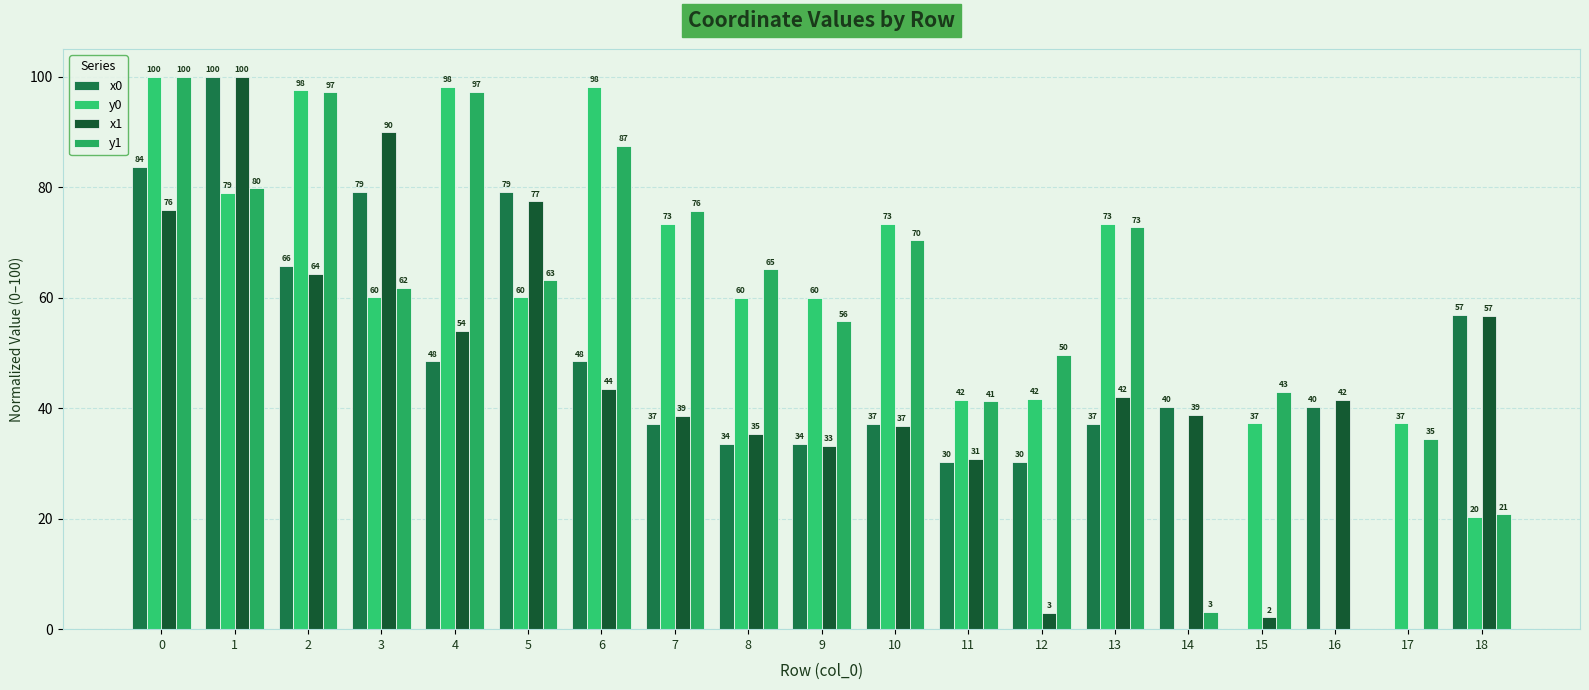

Which series has the largest total across all categories?

y1